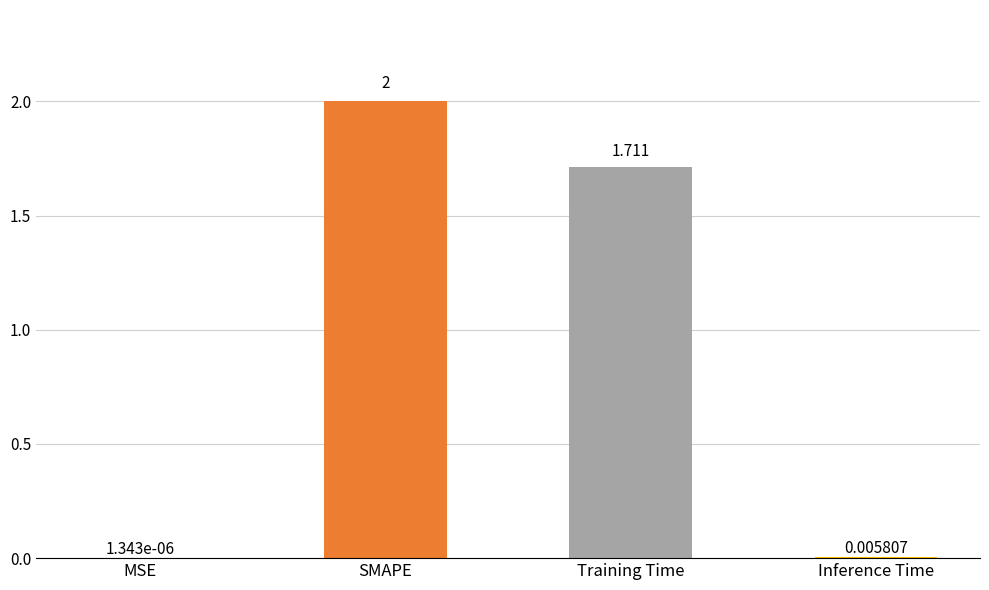

Between MSE and Training Time, which is larger?

Training Time